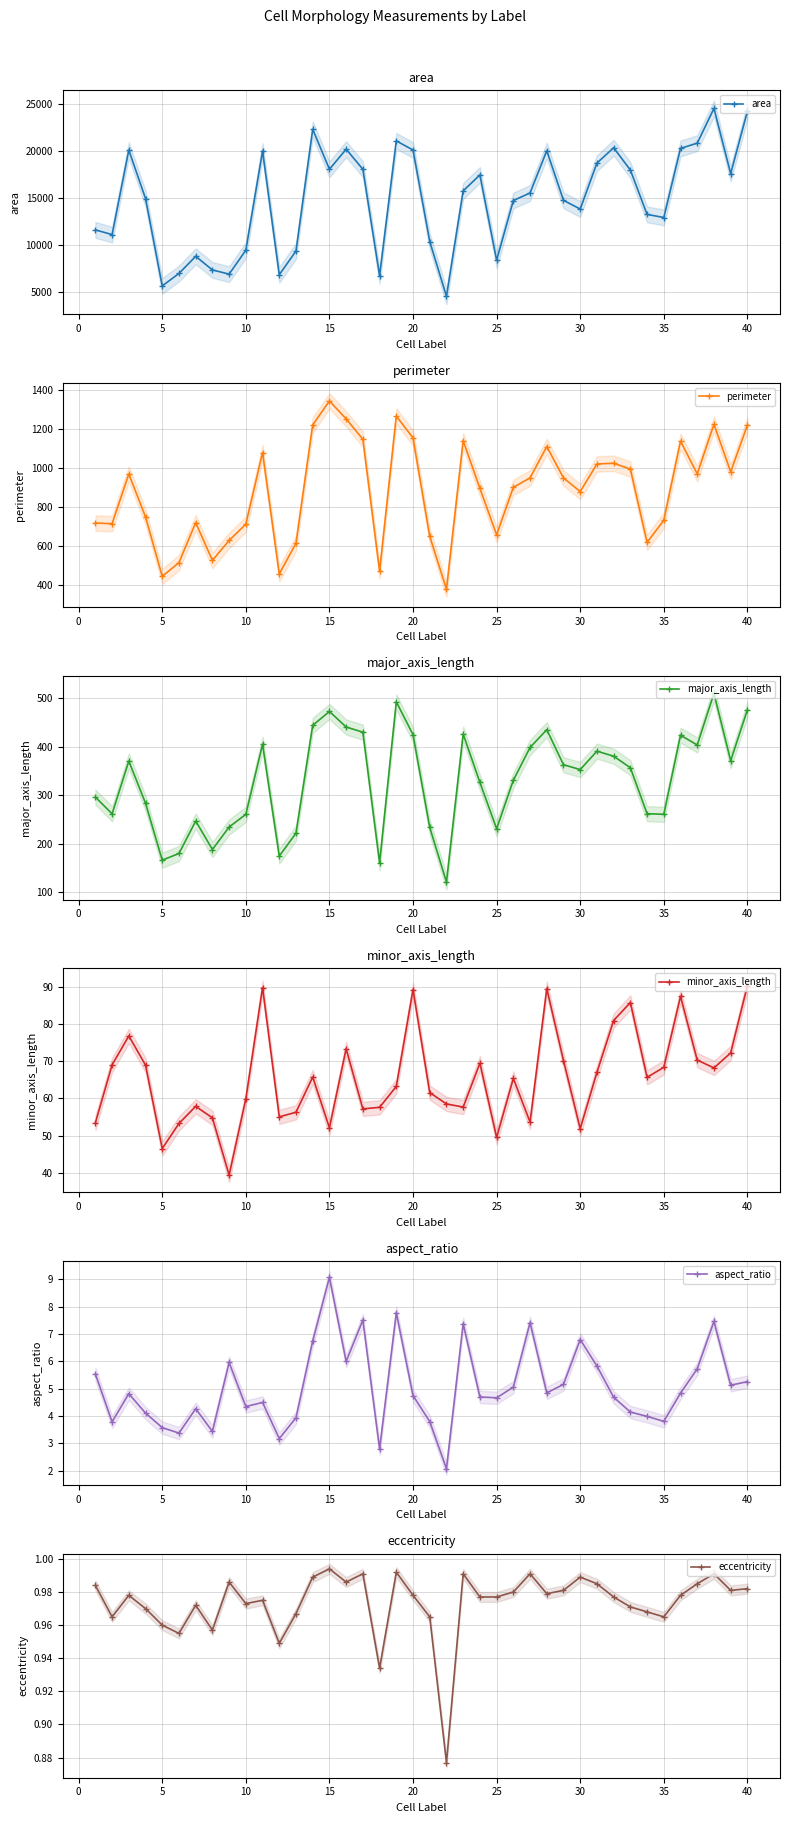

What is the maximum value for perimeter?

1345.3